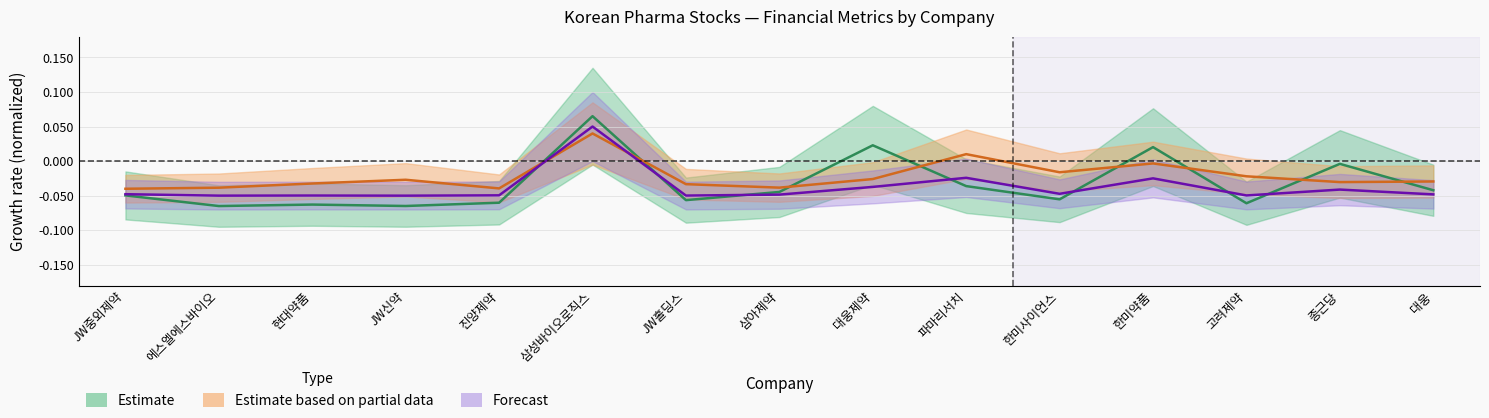

Which series changed the most between 에스엘에스바이오 and 삼성바이오로직스?

aps